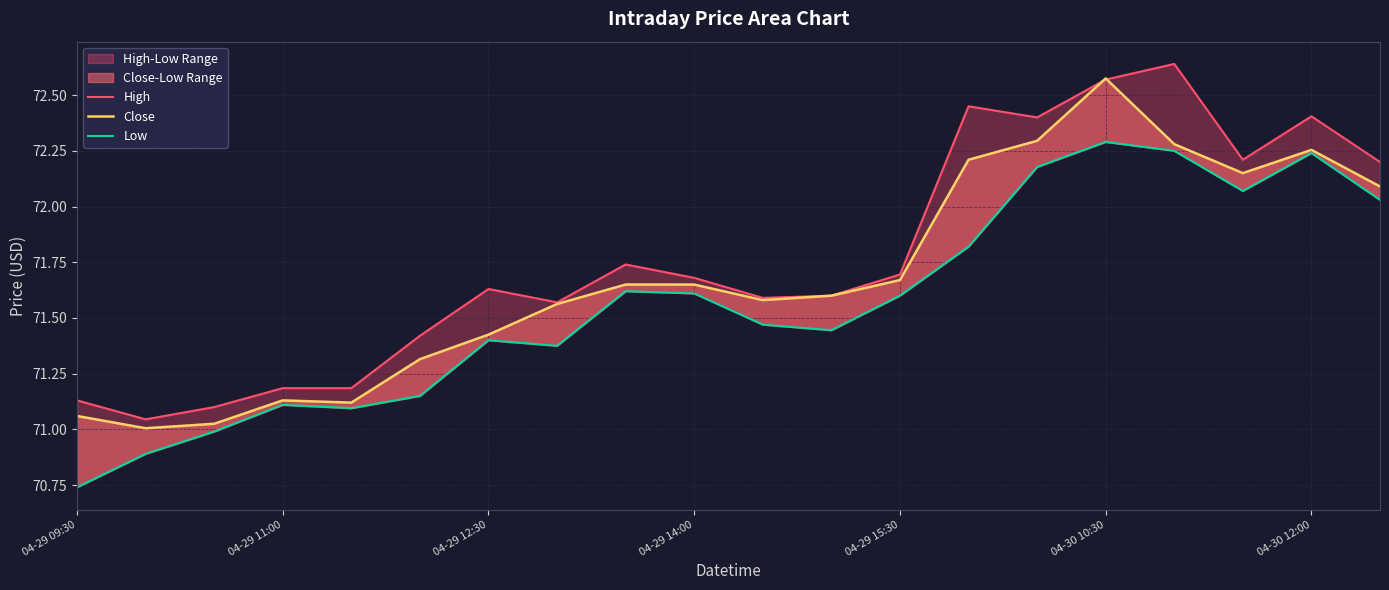

Which series has the widest spread of values?

High